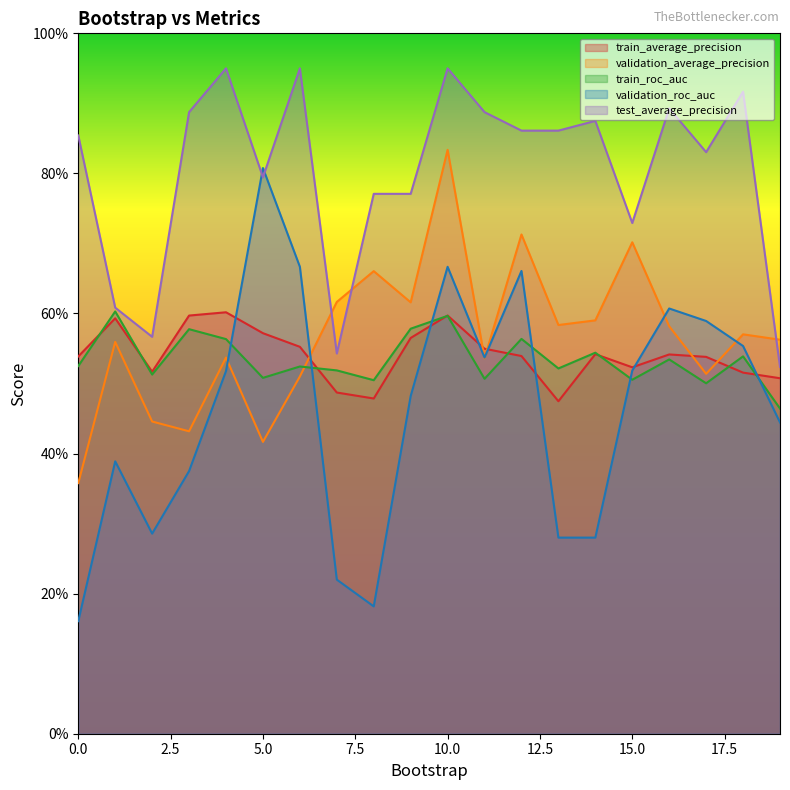

What is the value of the test_average_precision point at the 3rd from the left?

0.6